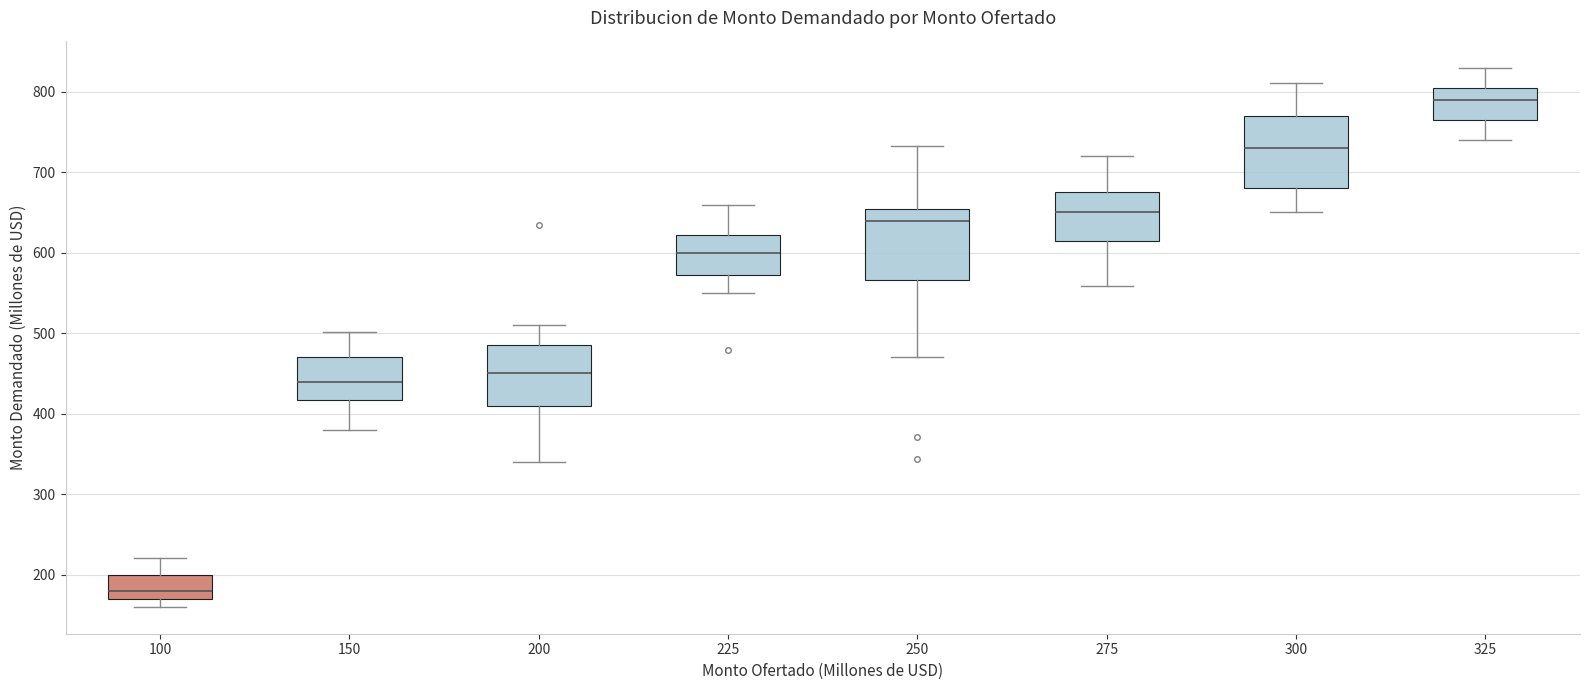

Where is the lower edge of the box at x = 100 on the y-axis? The values are not printed on the chart, so give them approximately, as read against the axis.

170